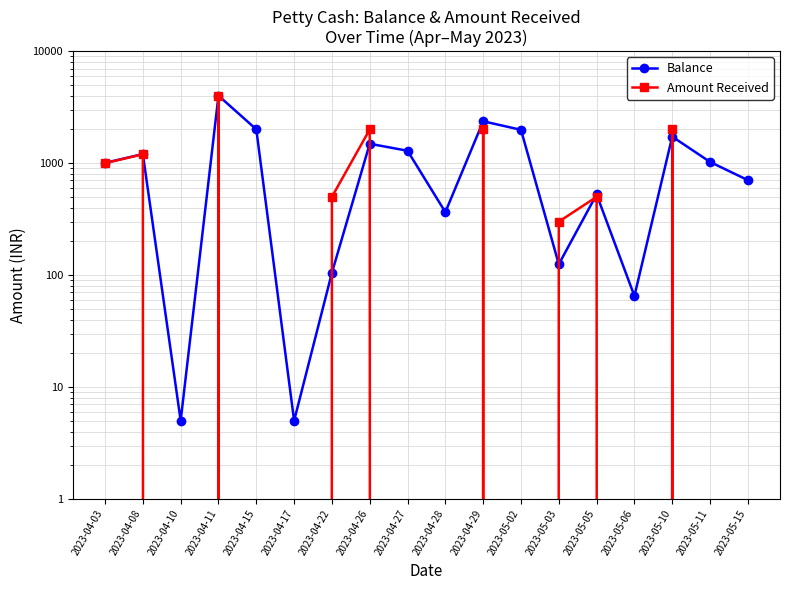

The value of Balance at 2023-04-29 is 3931. True or false?

False